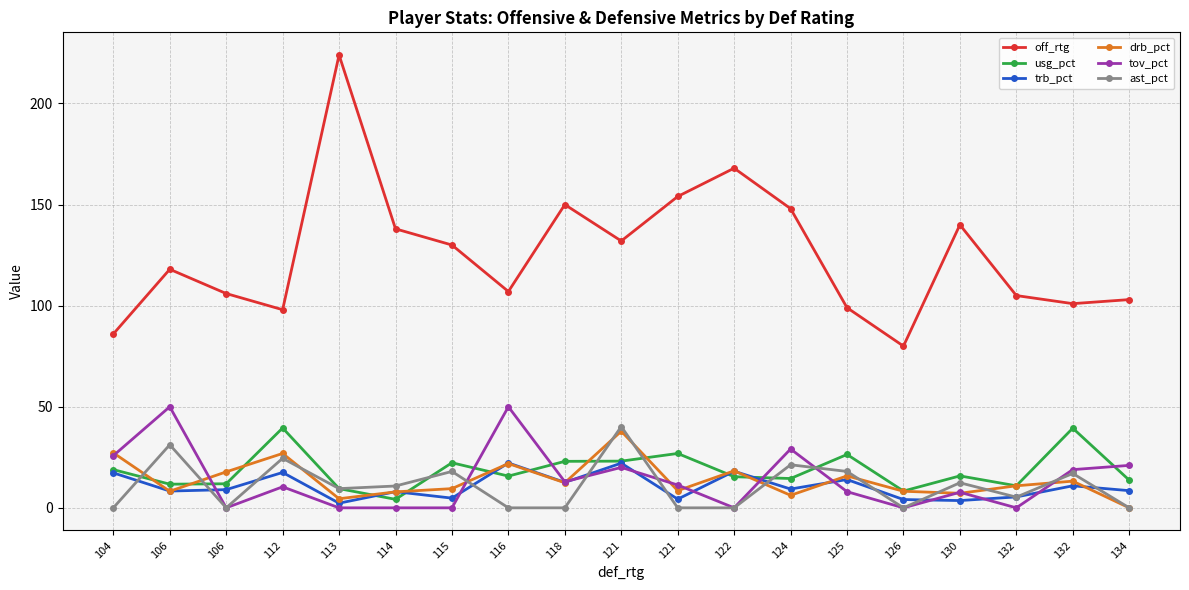

How many categories are shown in the chart?

19